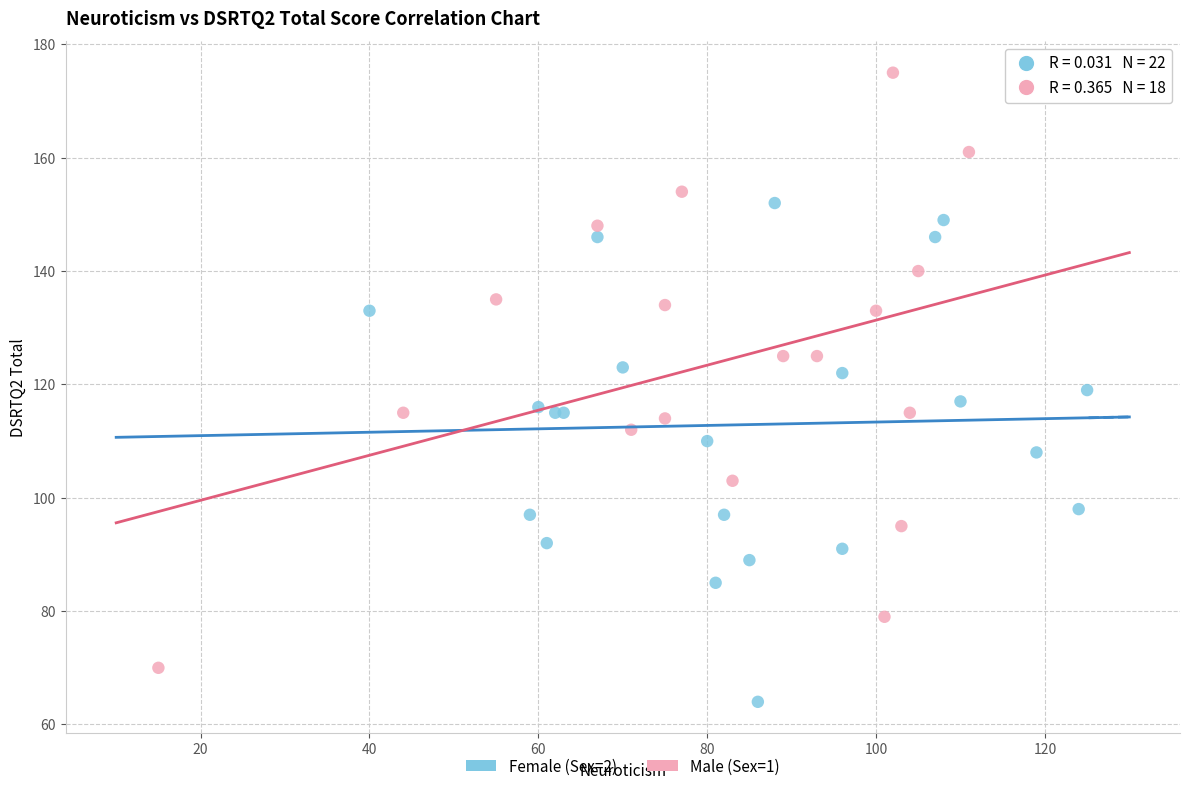

Which series has the widest spread of Y values?

Male (Sex=1)